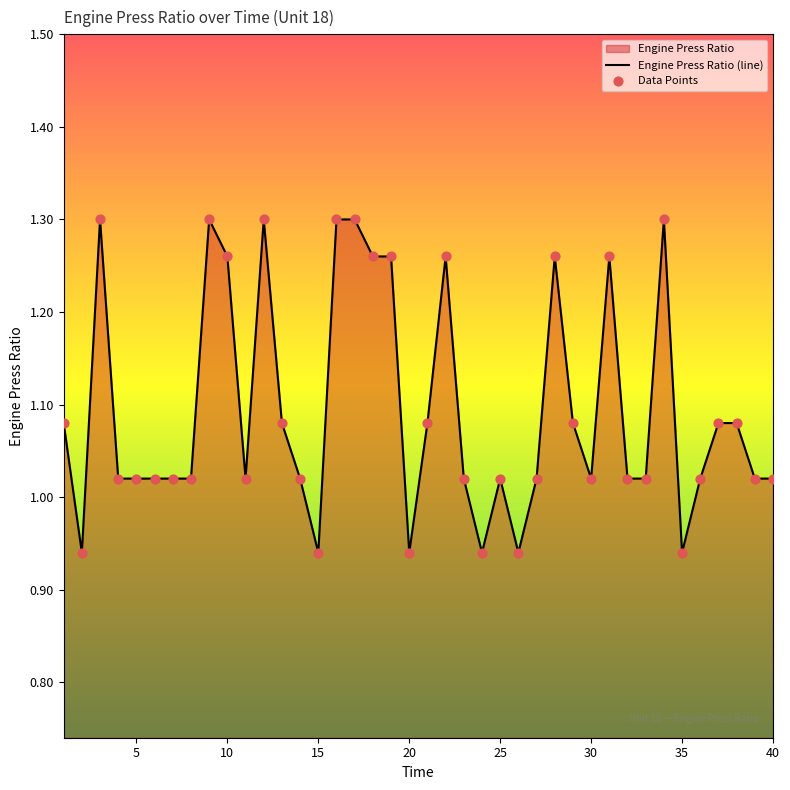

What is the change in value from 1 to 16?

+0.2